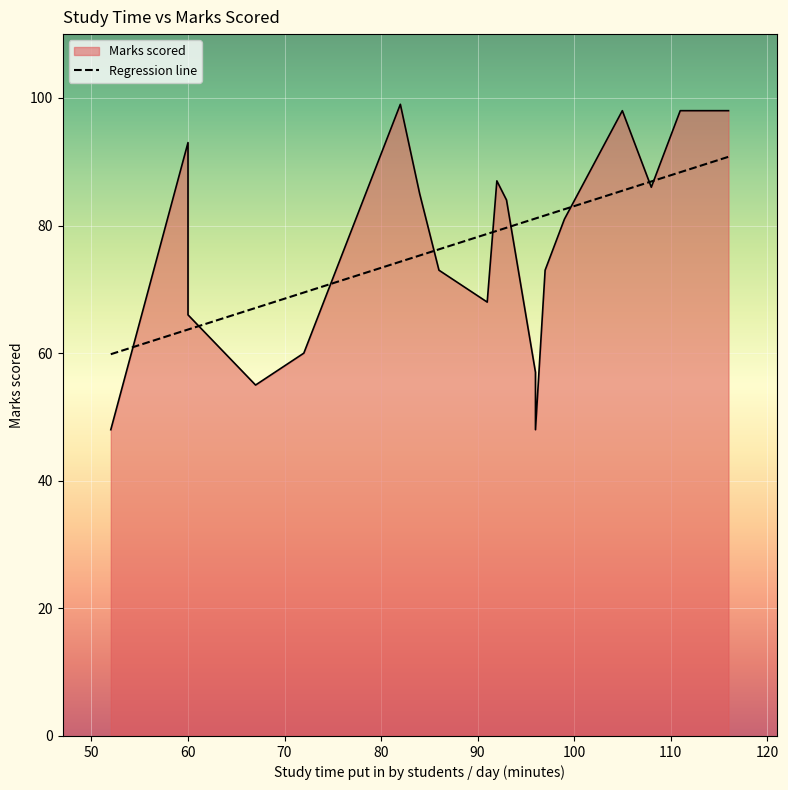

Where is the data nearest to the value 73?

86